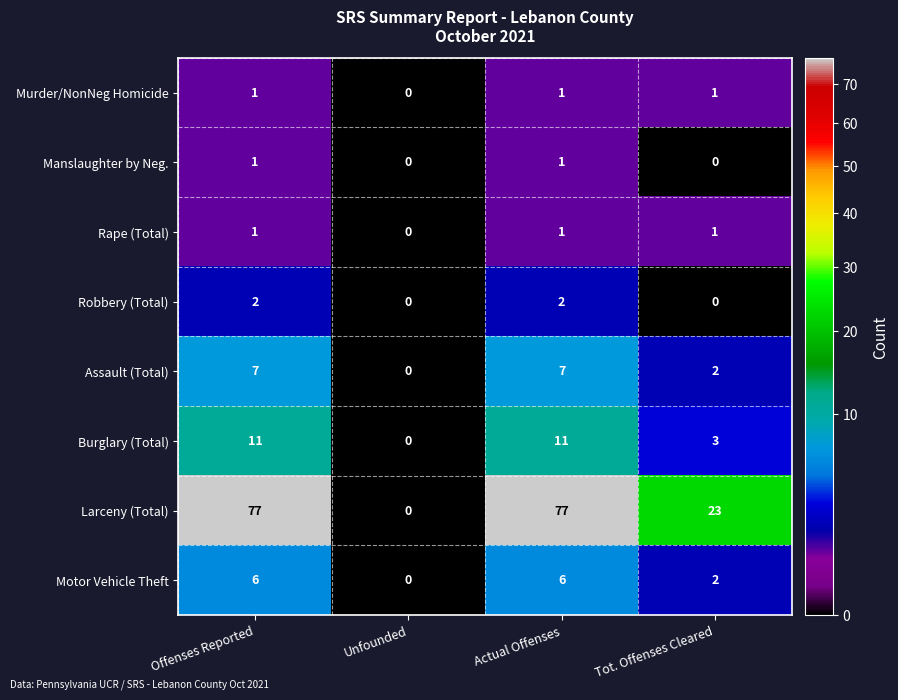

Is the value of Manslaughter by Neg. at Actual Offenses greater than the value of Burglary (Total) at Tot. Offenses Cleared?

No